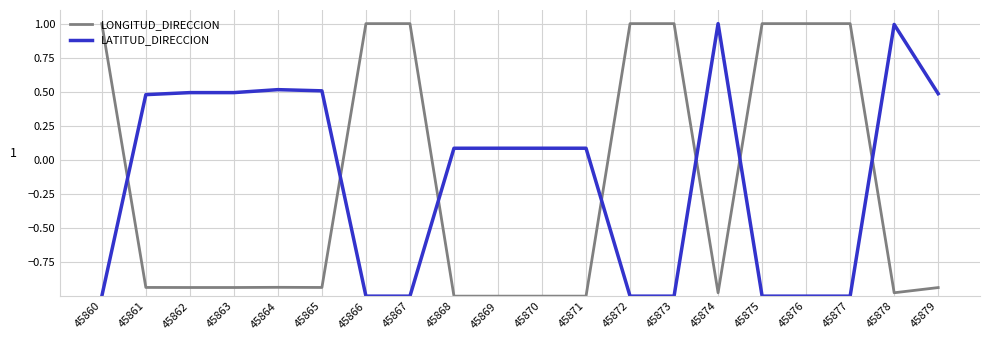

What is the maximum value for LONGITUD_DIRECCION?

1.0